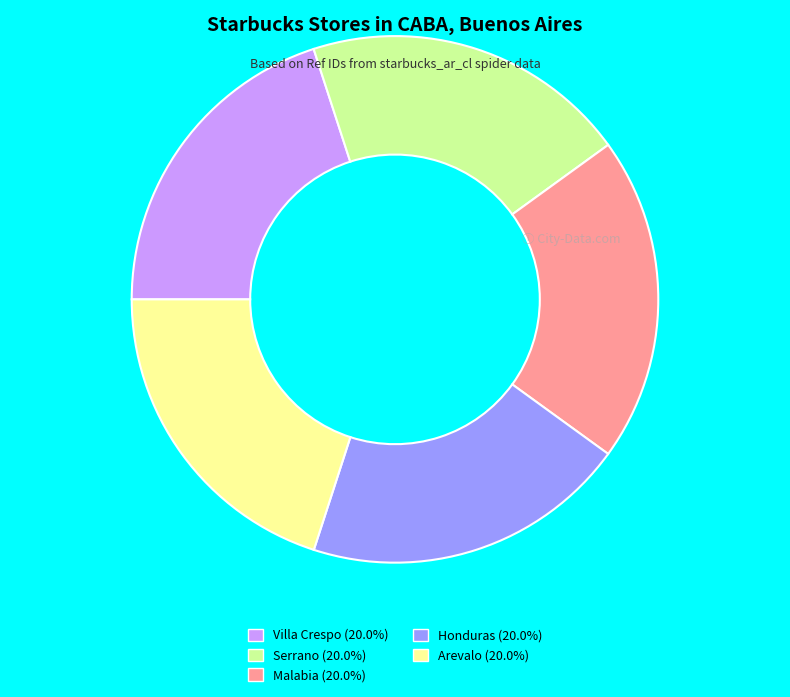

How many segments does this pie chart have?

5